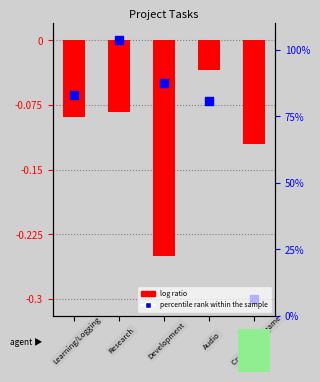

Which series has the largest total across all categories?

percentile rank within the sample